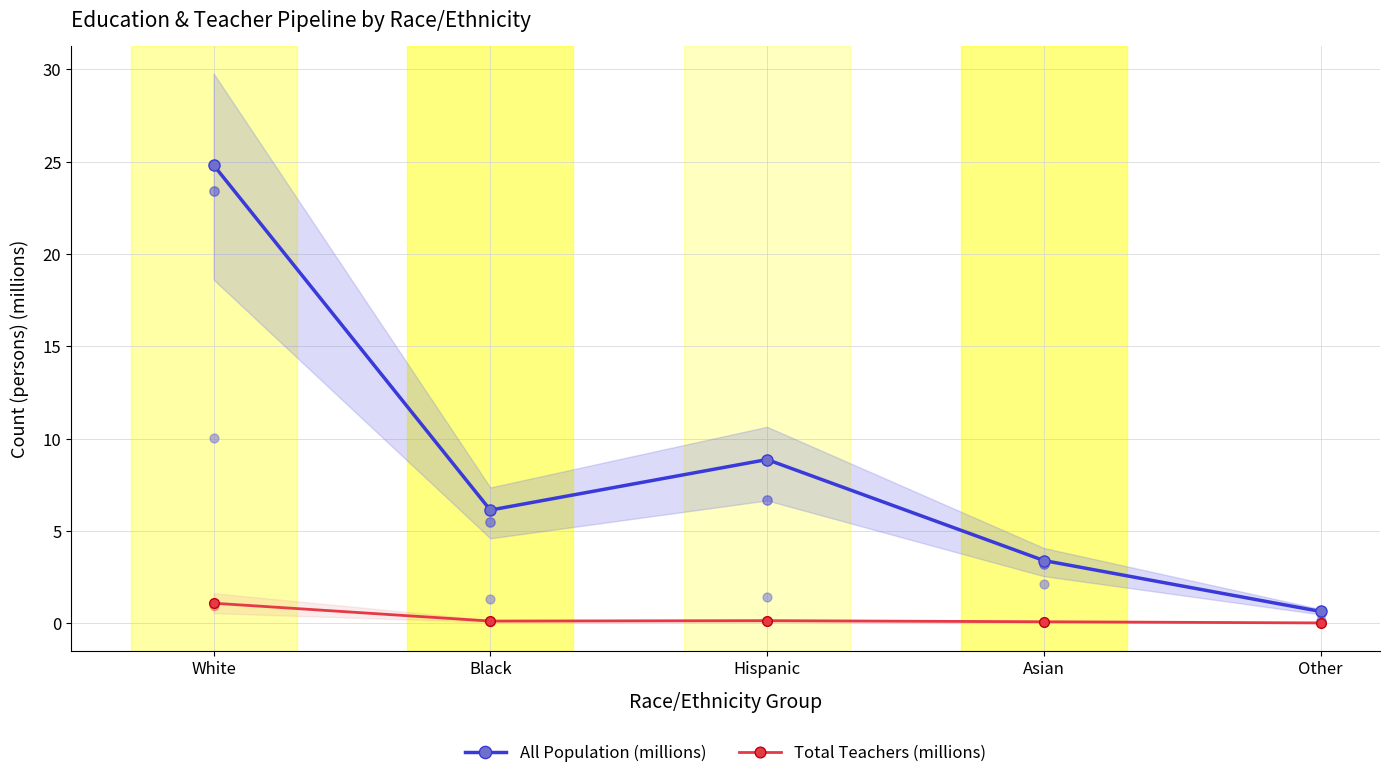

What are all the series names shown in the legend?

All Population (millions), Total Teachers (millions)